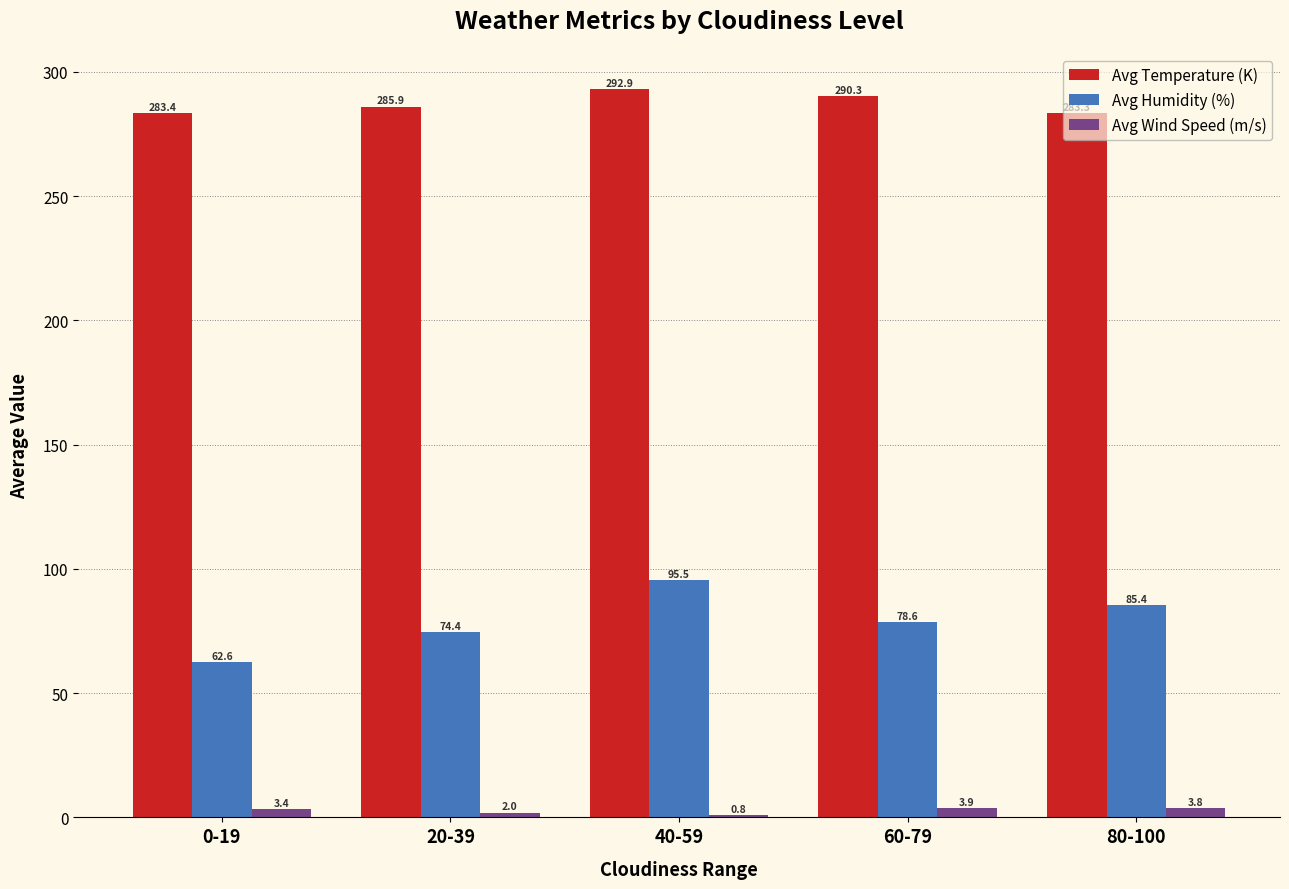

The Avg Temperature (K) series shows 290.3 at 60-79. True or false?

True